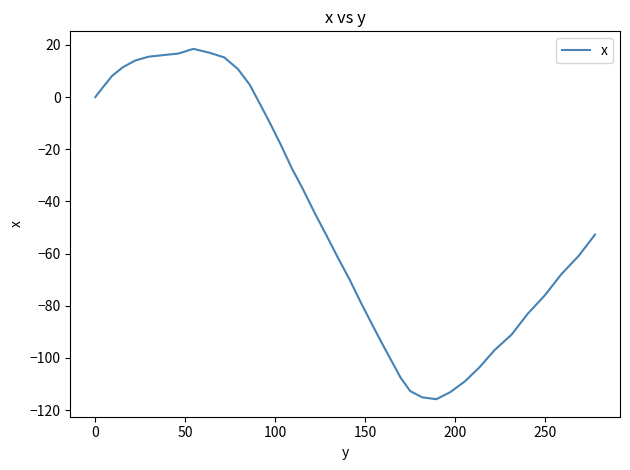

What is the maximum value shown in the chart?

18.5